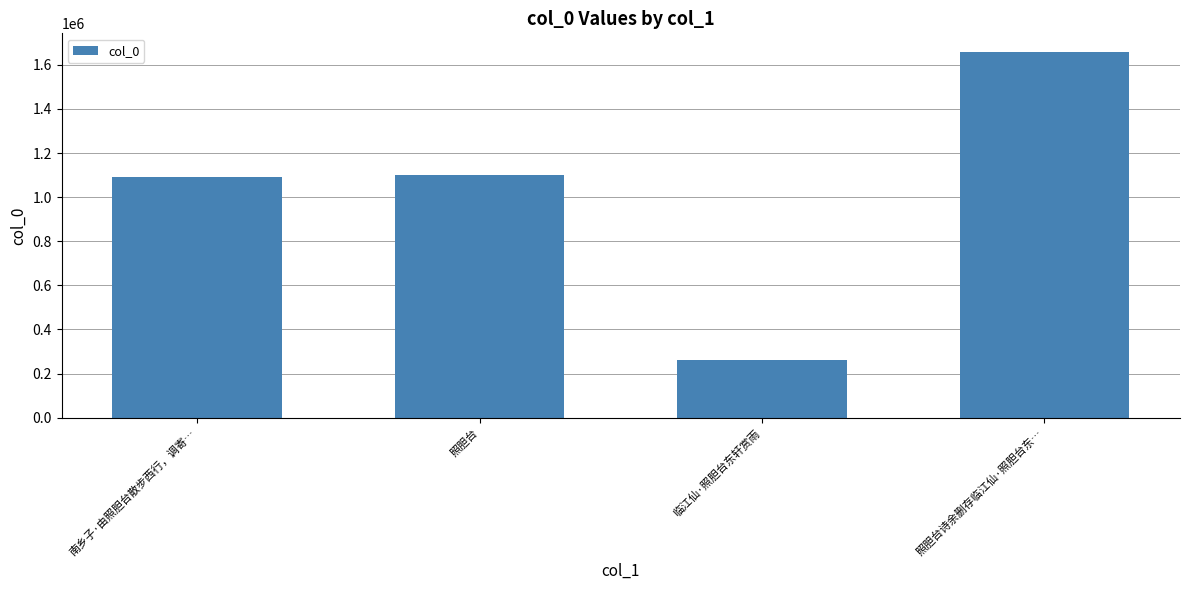

What is the smallest value displayed?

263546